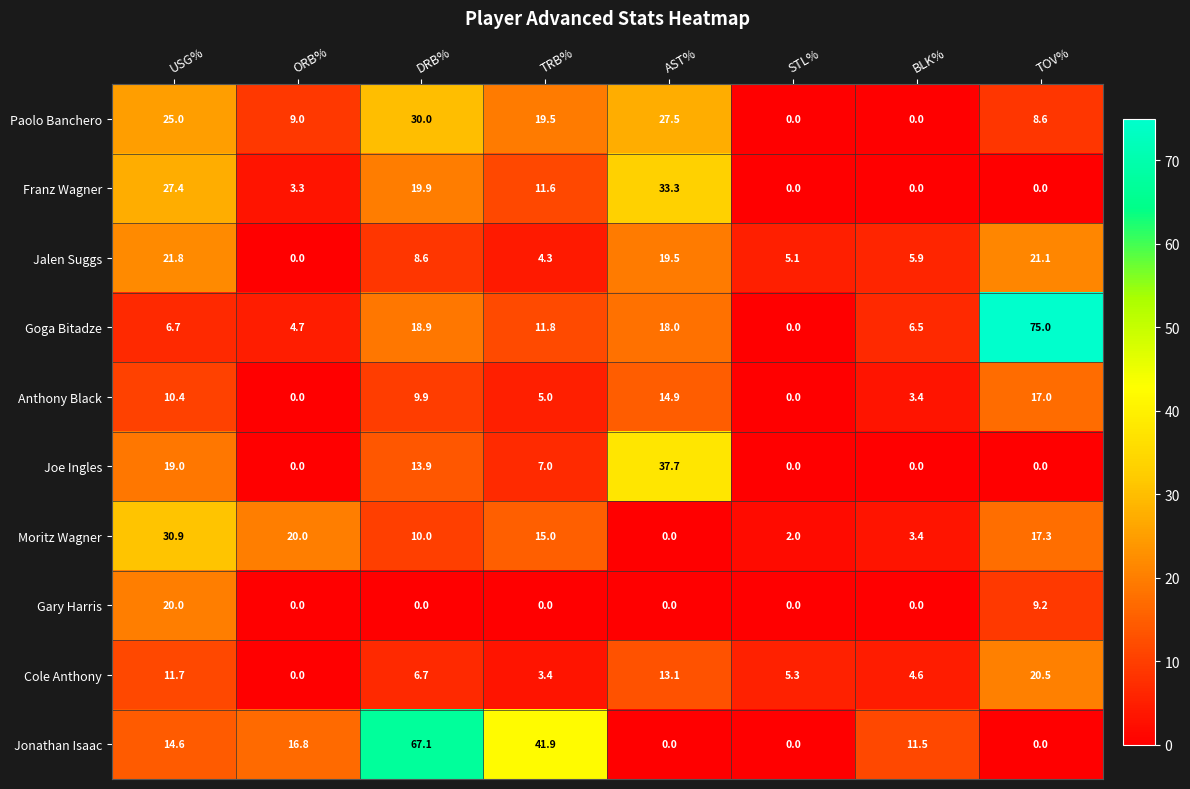

How many positive values does the Jalen Suggs series have?

7